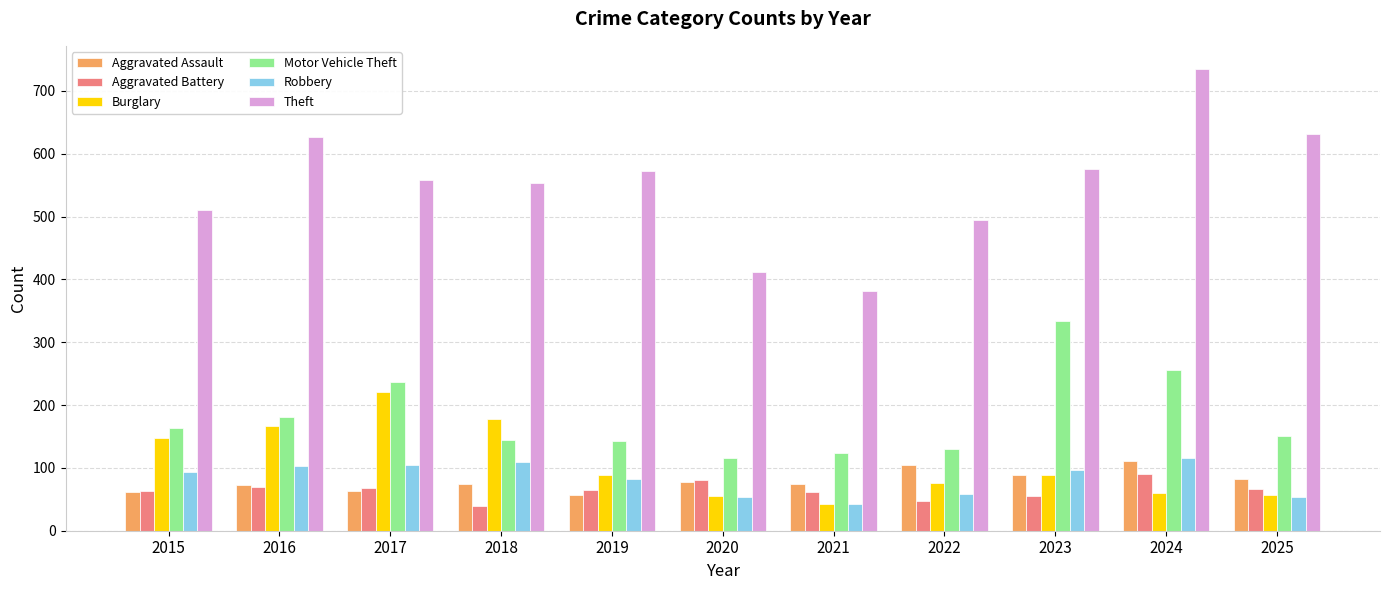

How many distinct data groups are displayed?

6